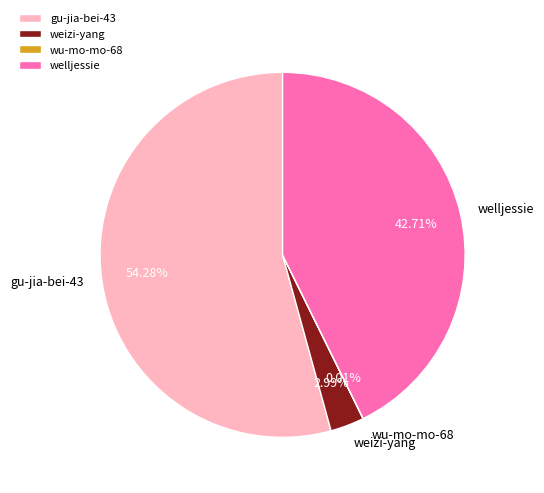

How much of the chart is everything except welljessie?

57.3%